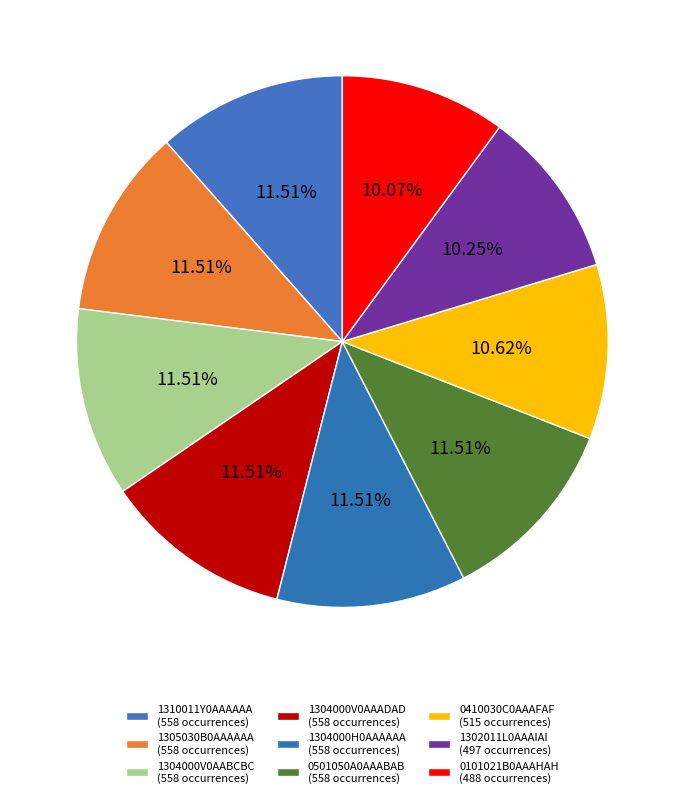

Which category has the biggest portion of the pie?

1310011Y0AAAAAA